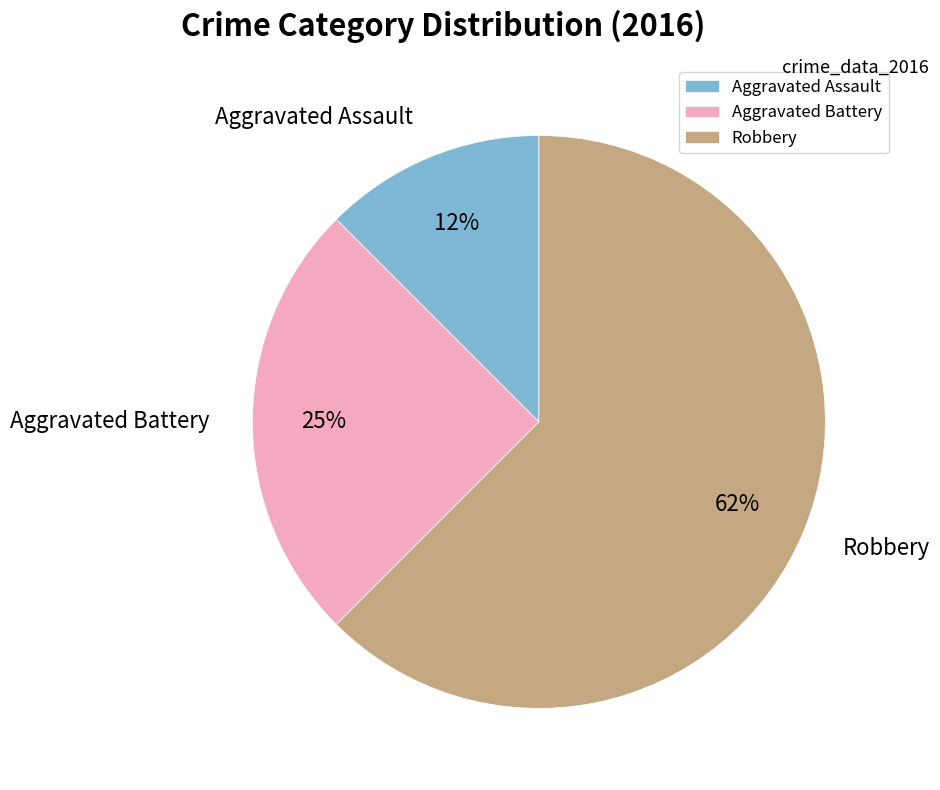

Is Aggravated Battery the majority of the pie?

No